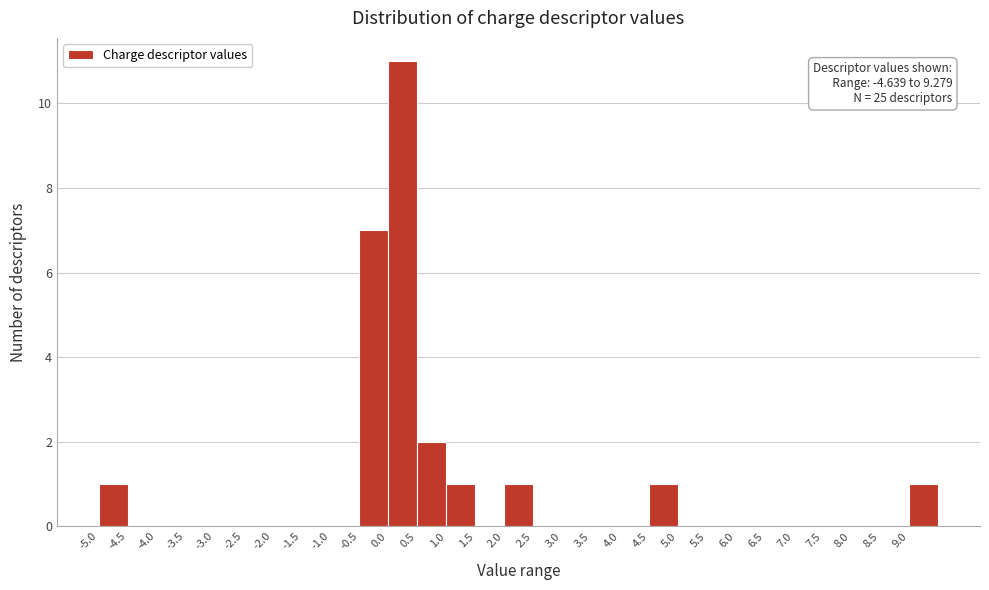

Which range on the x-axis has the tallest bar?

0.0 to 0.5